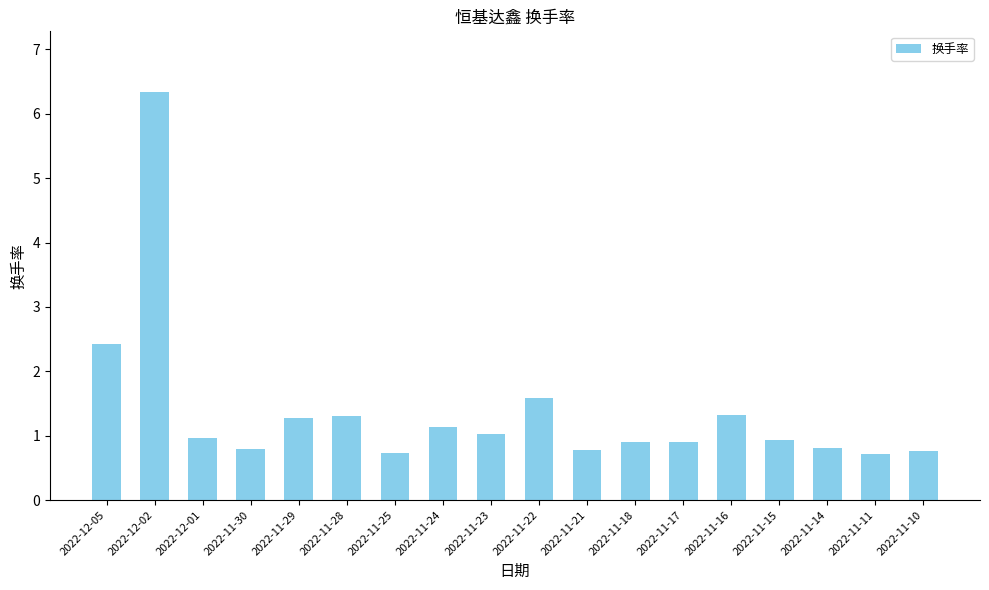

What is the value of the 16th bar from the left?

0.8